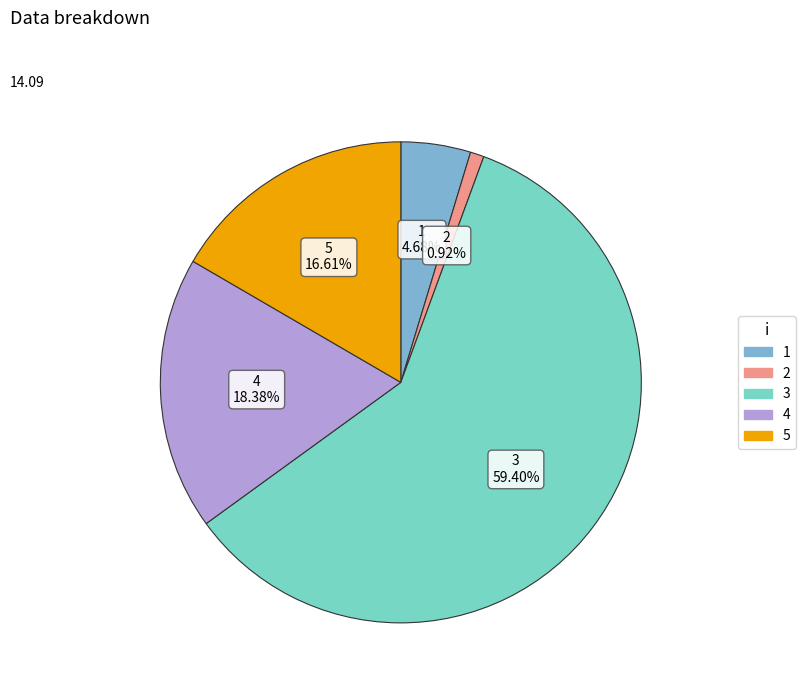

How many slices are in this pie chart?

5